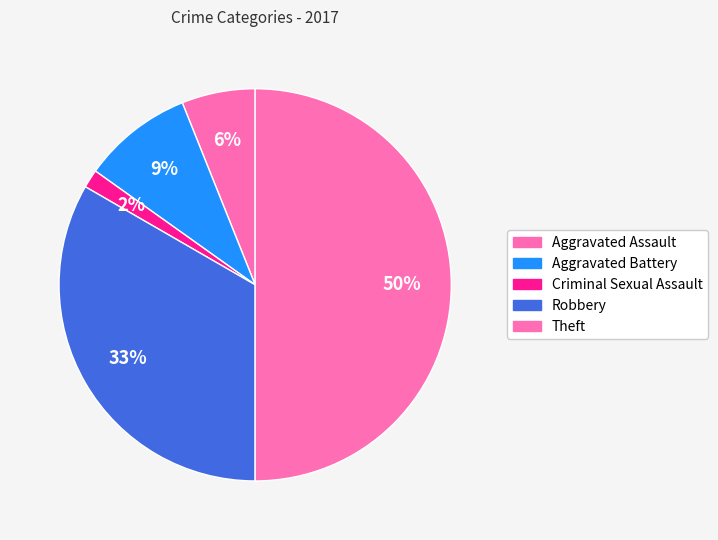

How many segments does this pie chart have?

5